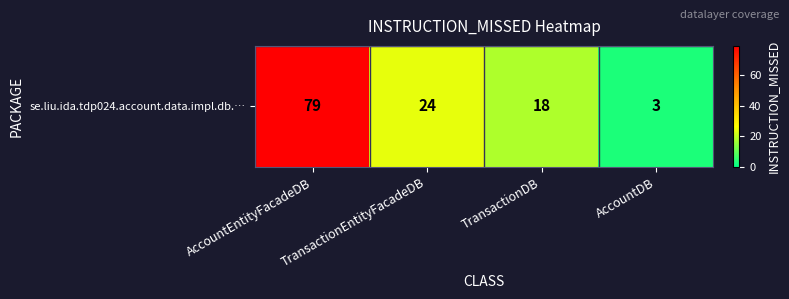

List the labels in order of value, smallest first.

AccountDB, TransactionDB, TransactionEntityFacadeDB, AccountEntityFacadeDB